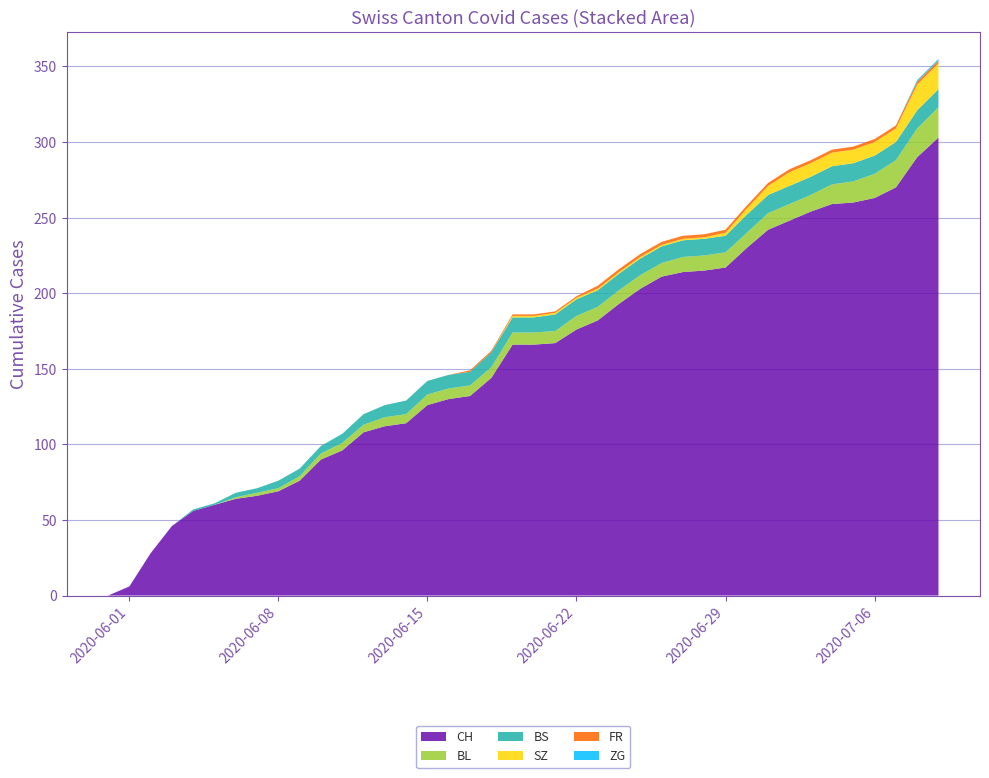

Reading right to left, what are all the values shown in this chart?

CH: 303	290	270	263	260	259	254	248	242	230	217	215	214	211	203	193	182	176	167	166	166	144	132	130	126	114	112	108	96	90	76	69	66	64	60	56	46	28	6	0
BL: 20	19	18	16	14	13	11	11	11	10	10	10	10	9	9	9	9	9	8	8	8	7	7	7	7	6	6	5	5	4	3	2	2	1	0	0	0	0	0	0
BS: 12	12	12	12	12	12	12	12	12	12	11	11	11	11	11	11	11	11	11	10	10	10	9	9	9	9	8	7	6	5	5	5	3	3	1	1	0	0	0	0
SZ: 17	17	9	9	9	9	9	9	6	4	2	1	1	1	1	1	1	1	1	1	1	0	0	0	0	0	0	0	0	0	0	0	0	0	0	0	0	0	0	0
FR: 2	2	2	2	2	2	2	2	2	2	2	2	2	2	2	2	2	1	1	1	1	1	1	0	0	0	0	0	0	0	0	0	0	0	0	0	0	0	0	0
ZG: 1	1	0	0	0	0	0	0	0	0	0	0	0	0	0	0	0	0	0	0	0	0	0	0	0	0	0	0	0	0	0	0	0	0	0	0	0	0	0	0